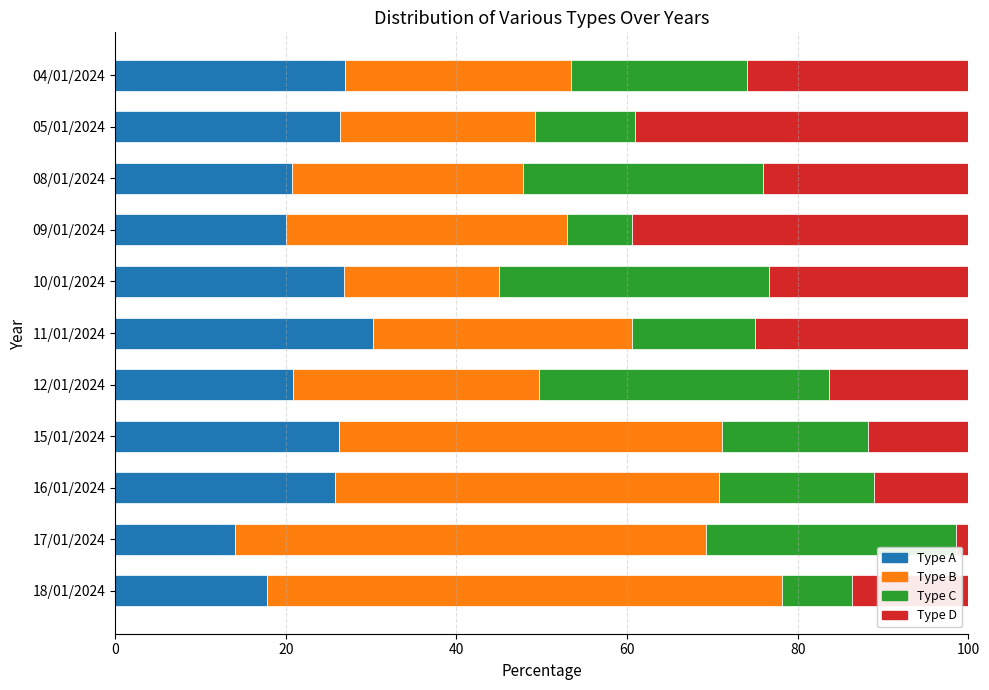

What is the total value across all series at 08/01/2024?

100.0